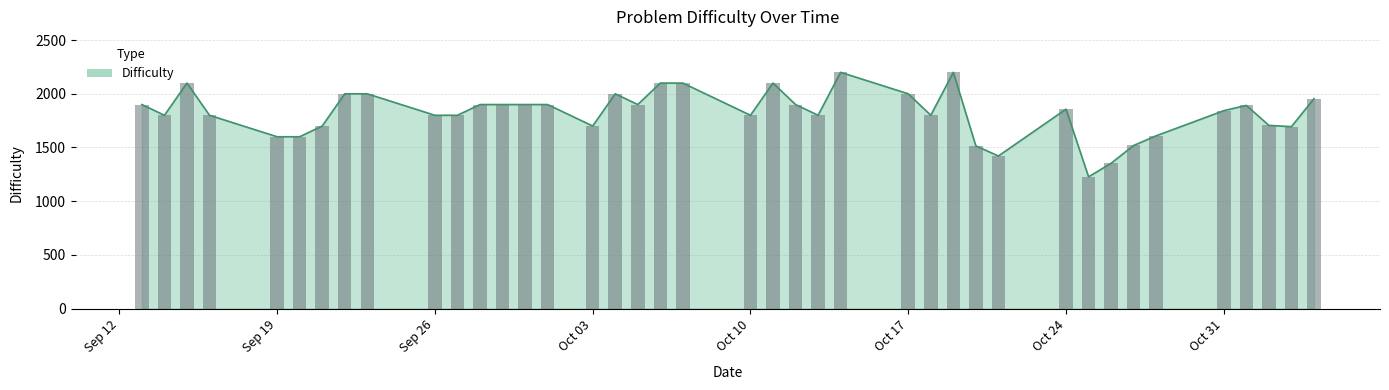

What is the difference between the second highest and minimum values?

973